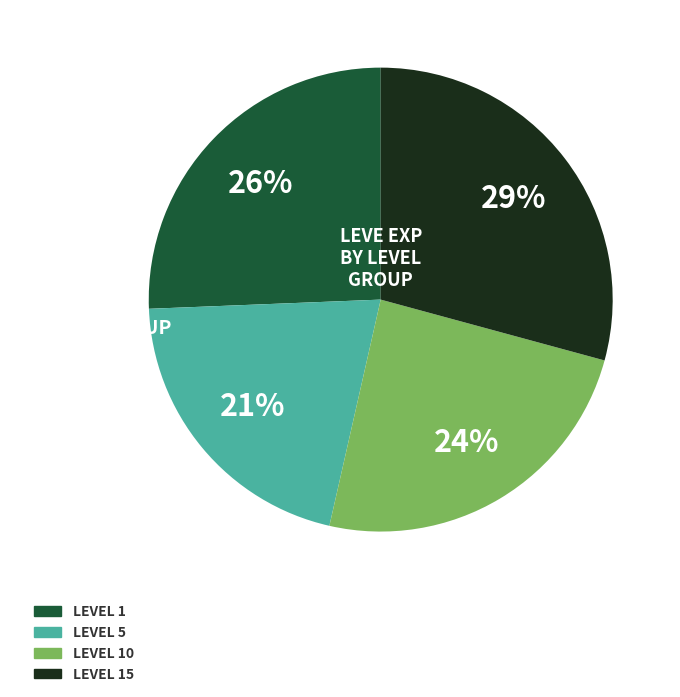

Is there any slice that represents more than half of the pie?

No